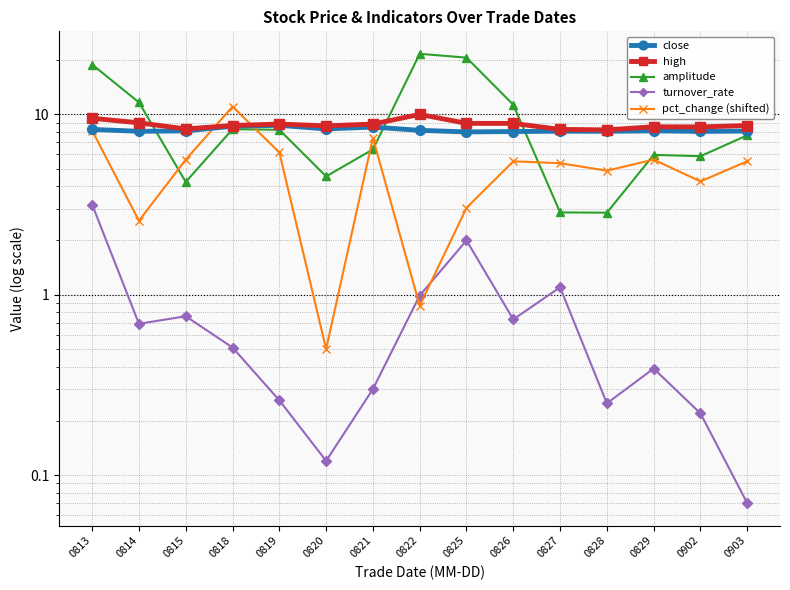

At which category does amplitude reach its first local valley?

0815